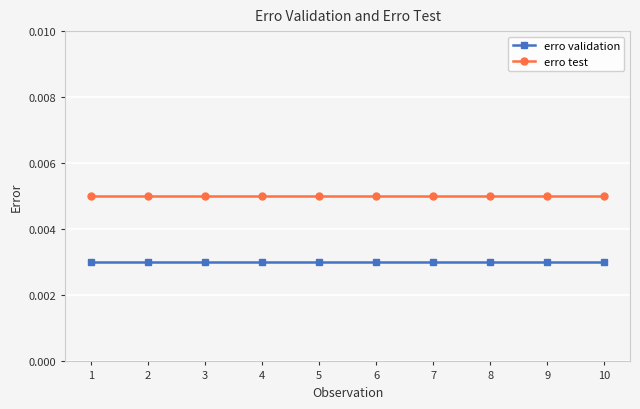

Is the value of erro validation at 6 greater than the value of erro test at 5?

No